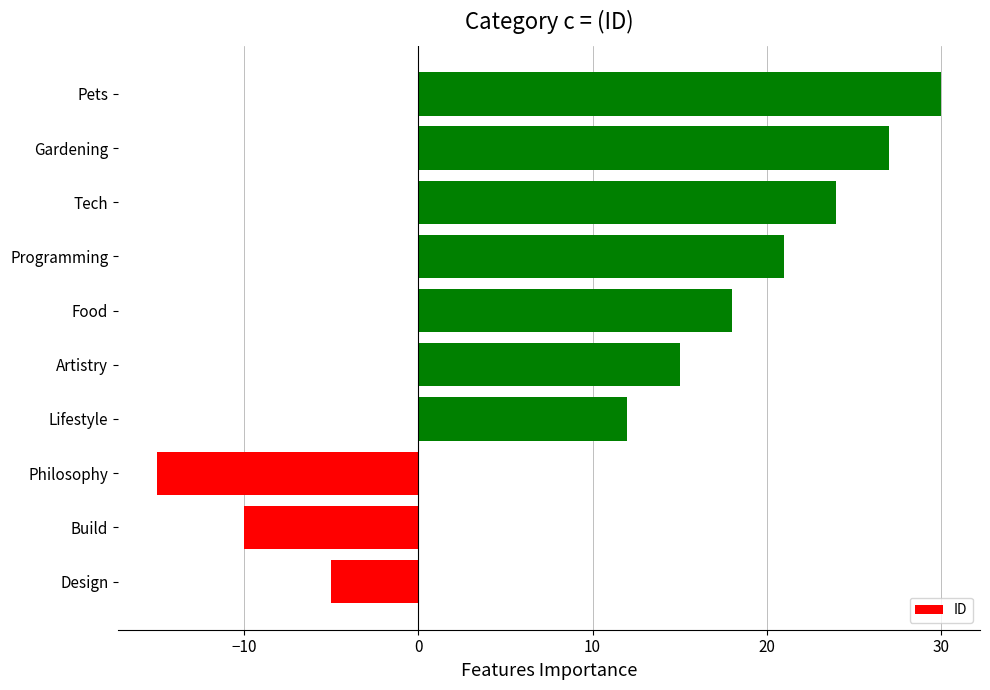

What is the difference between the maximum and minimum values?

45